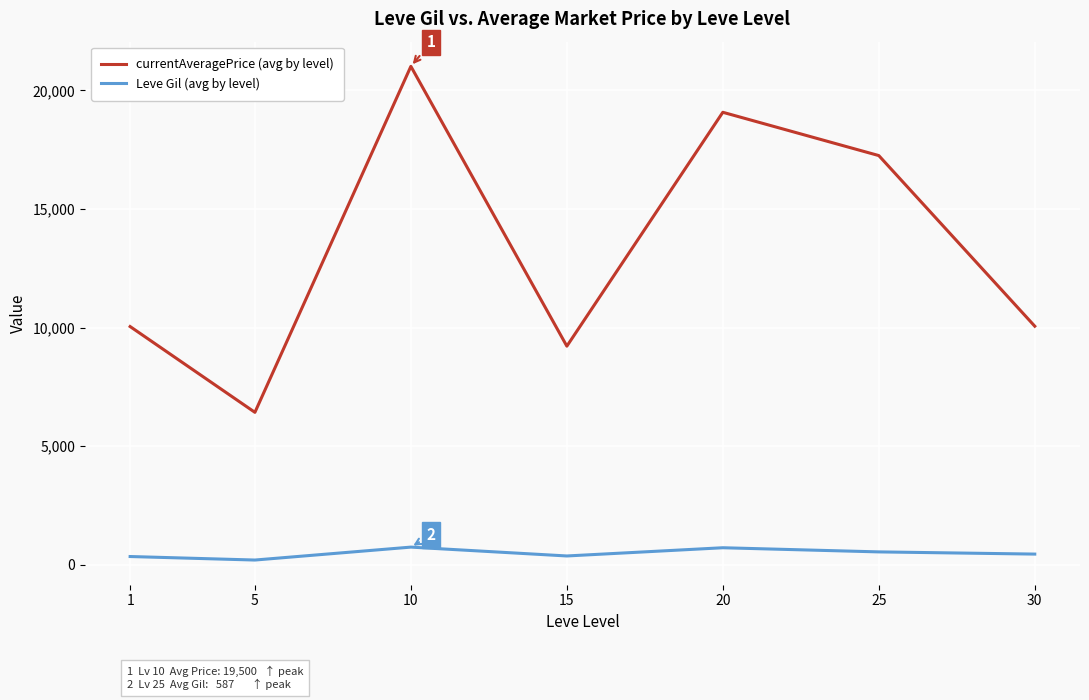

What is the difference between the highest and lowest values at 20?

18358.8